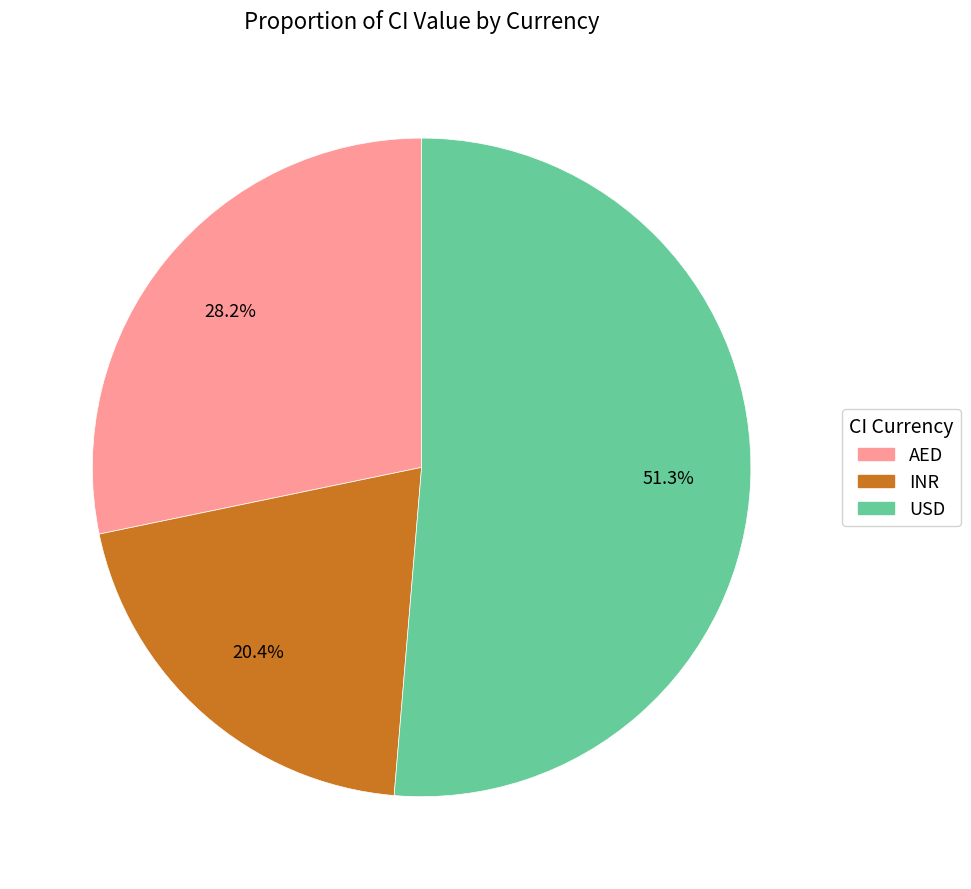

Is it true that INR is 27% of the pie?

False